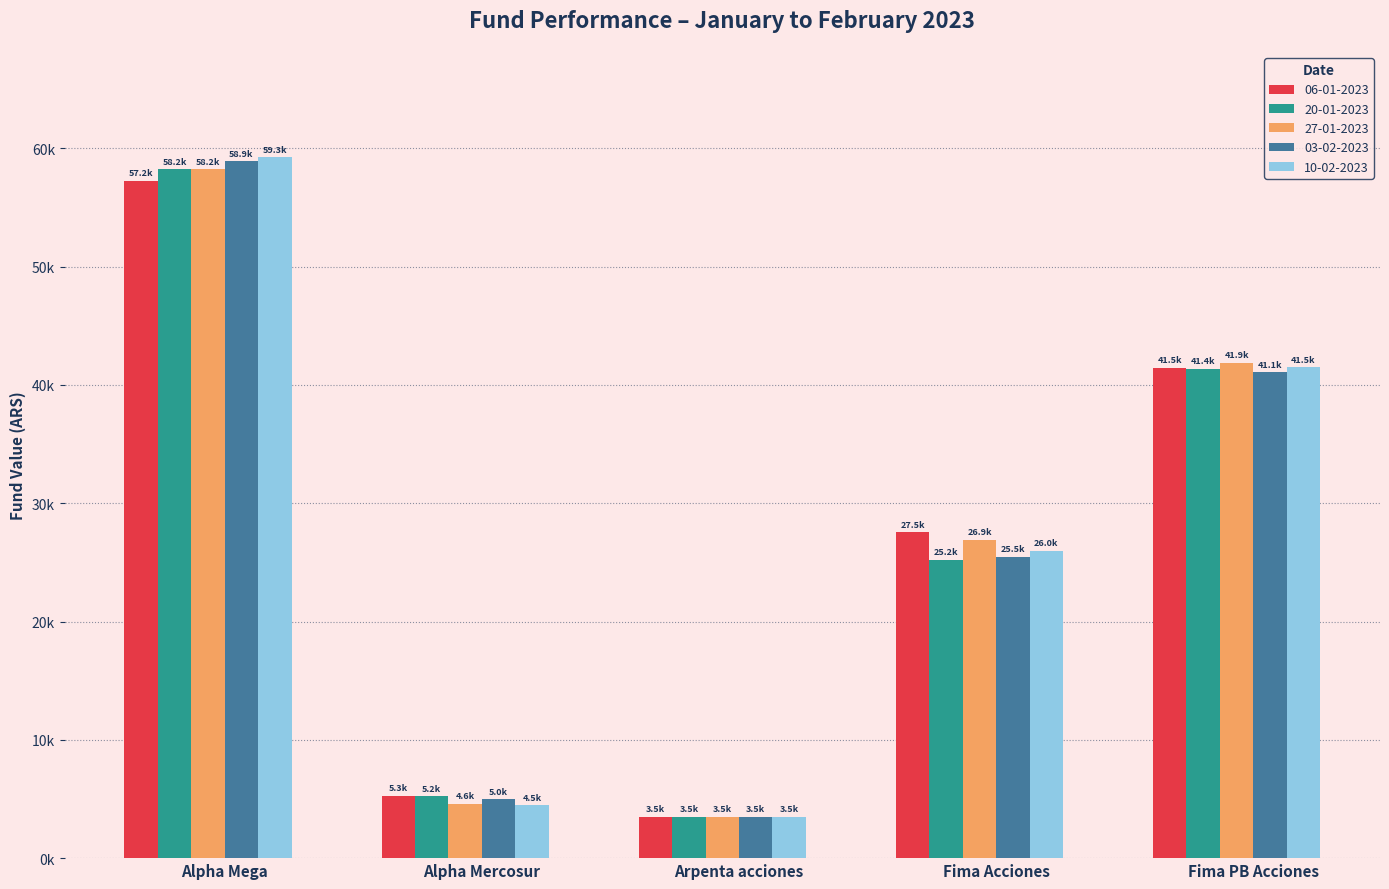

Reading left to right, what are all the values shown in this chart?

06-01-2023: 57248.2	5262.3	3495.3	27544.6	41469.7
20-01-2023: 58214.5	5244.0	3507.4	25222.2	41362.6
27-01-2023: 58223.9	4607.1	3493.7	26915.2	41855.6
03-02-2023: 58902.4	4974.5	3493.9	25469.4	41086.9
10-02-2023: 59251.8	4481.3	3495.9	25958.4	41492.1